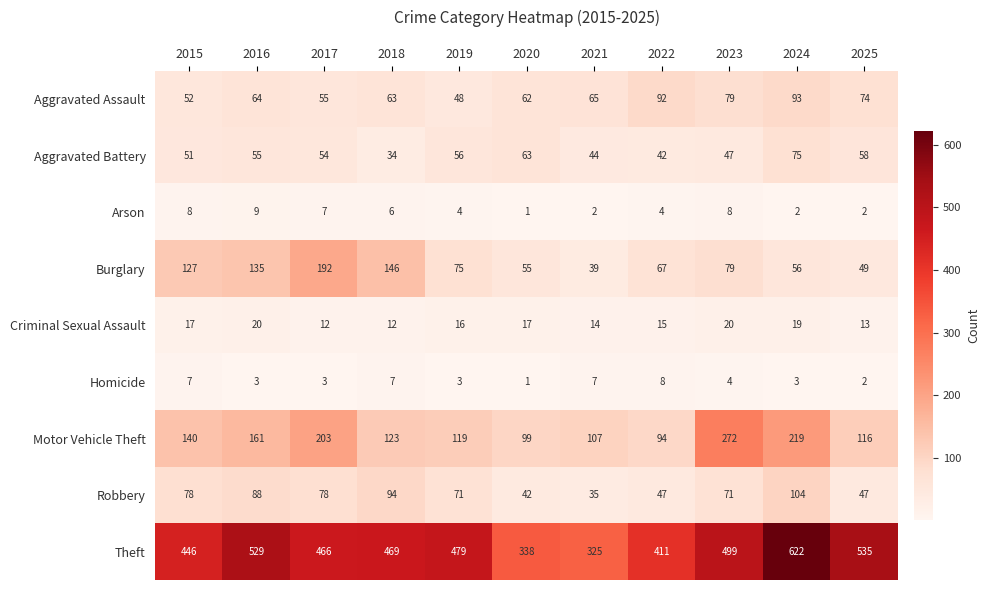

At which label does Aggravated Assault reach its minimum?

2019